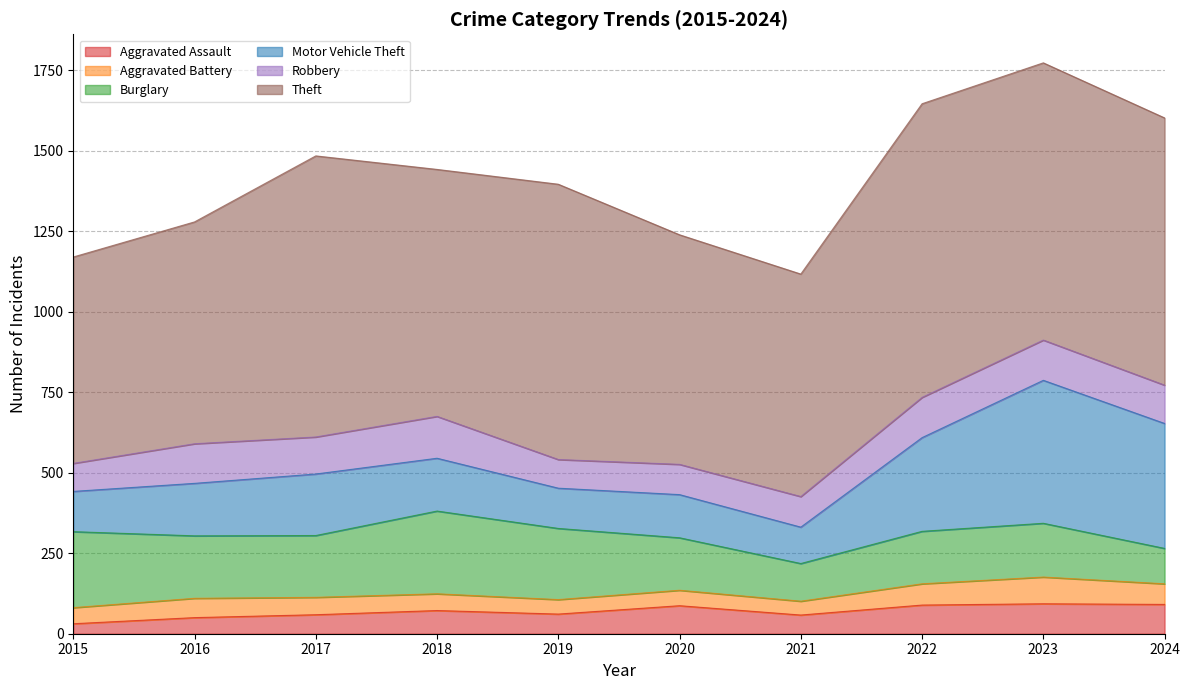

True or false: Aggravated Assault and Robbery intersect in this chart.

False